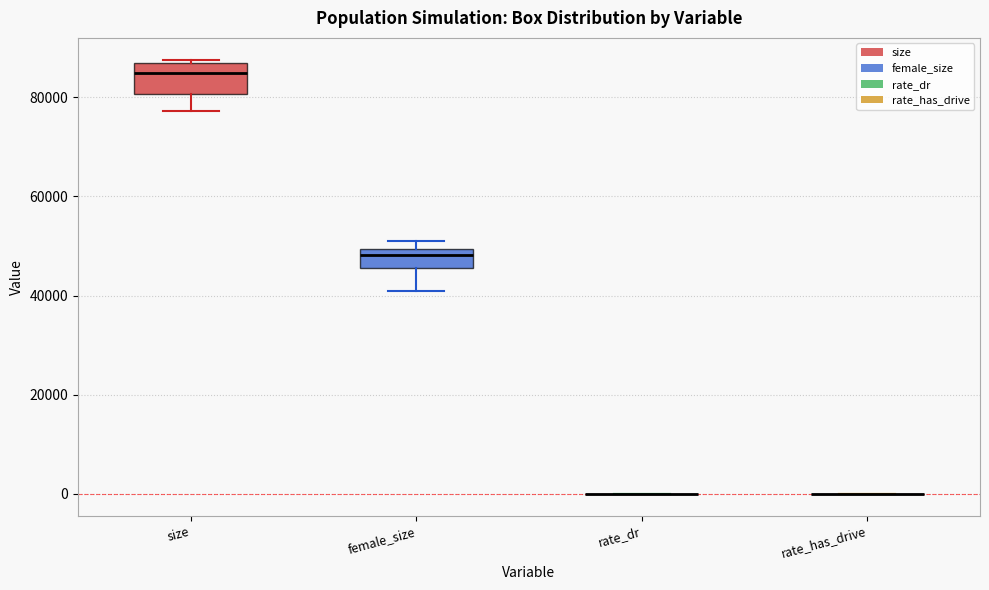

Reading left to right, transcribe this box plot: for each box, give where its median line is, the range the box spans, and where its two whiskers end, as read against the y-axis. The values are not printed on the chart, so give them approximately, as read against the axis.

size: median 84000, box 80000 to 86000, whiskers 78000 to 88000
female_size: median 48000, box 46000 to 50000, whiskers 40000 to 50000 (just above the box's upper edge)
rate_dr: box collapsed to a line at 0, whiskers 0 to 0
rate_has_drive: box collapsed to a line at 0, whiskers 0 to 0